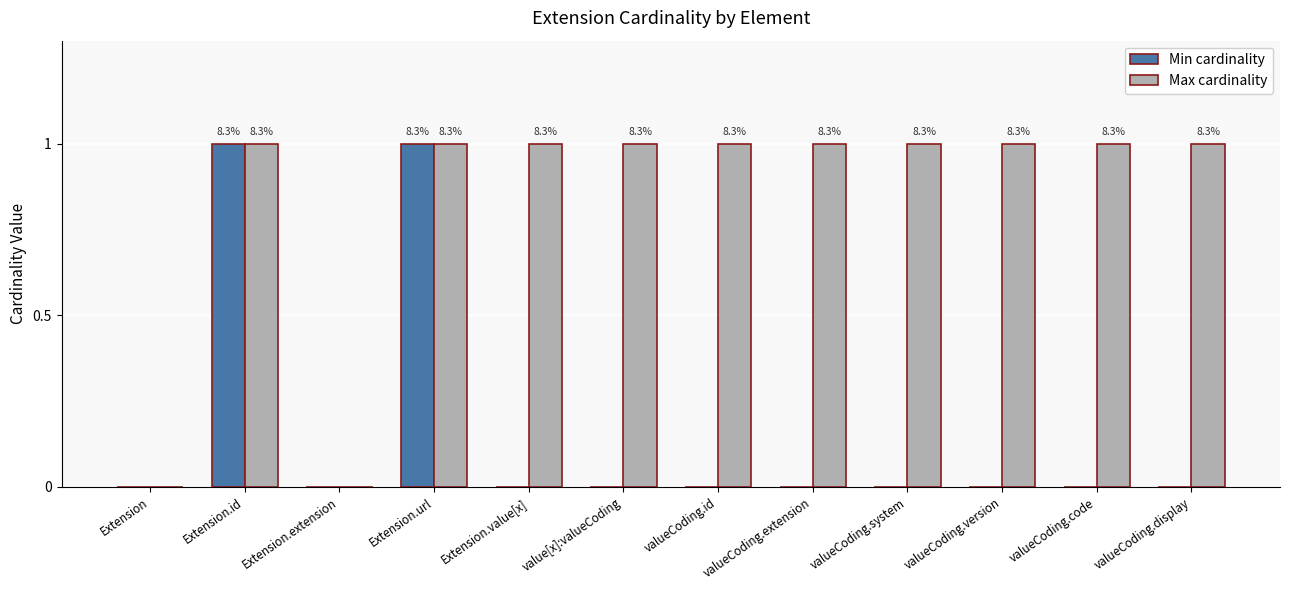

Reading left to right, transcribe all the data shown in this chart.

Min cardinality: 0	1	0	1	0	0	0	0	0	0	0	0
Max cardinality: 0	1	0	1	1	1	1	1	1	1	1	1